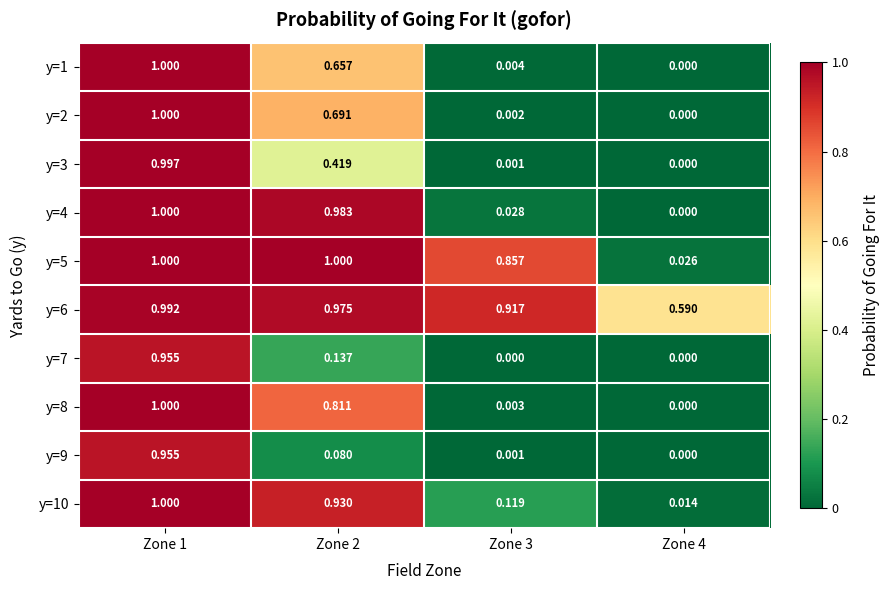

Count the number of data series in this chart.

10